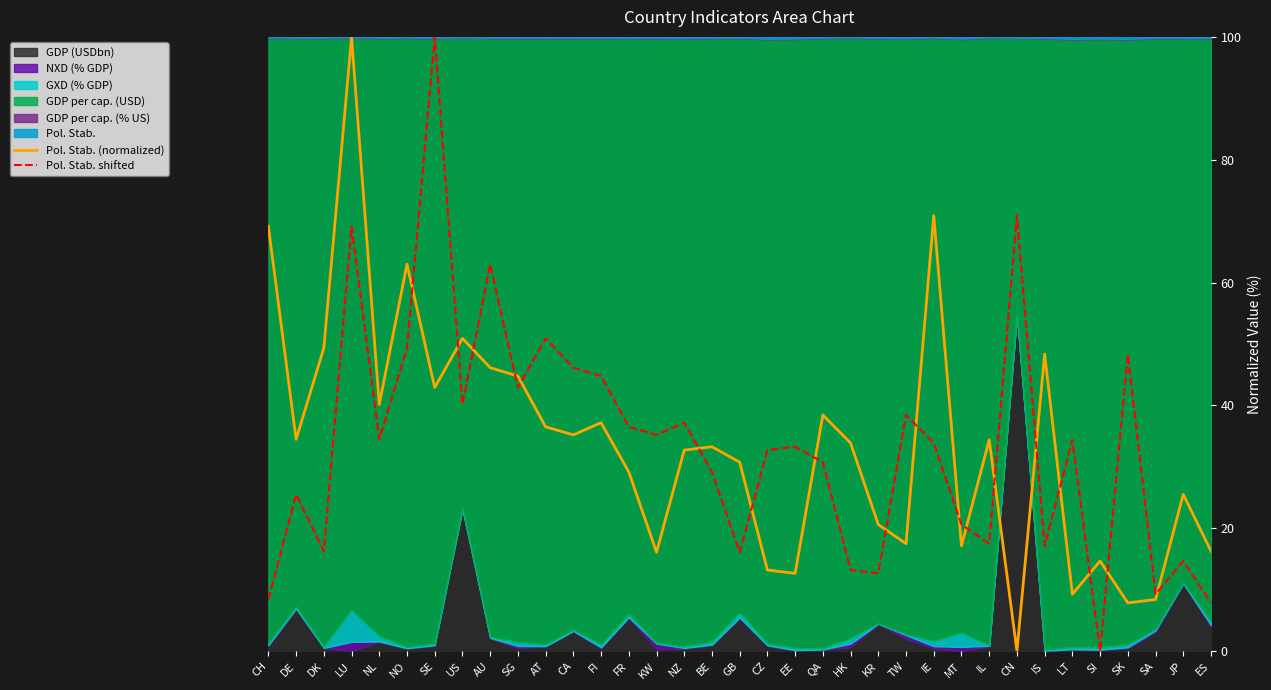

The value of Pol. Stab. shifted at FI is 79.7. True or false?

False